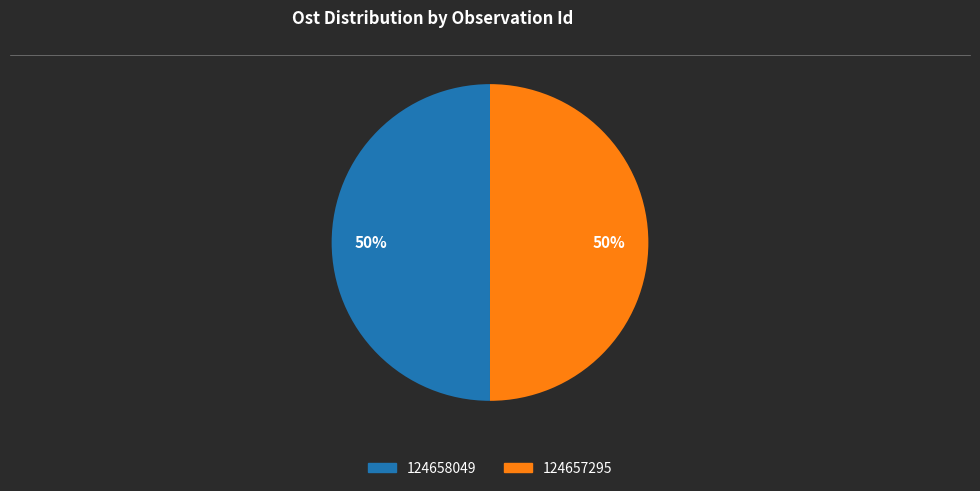

To the nearest percent, what percentage of the pie is 124658049?

50%